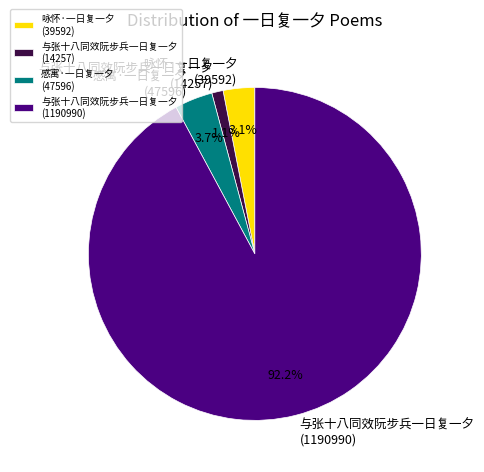

Is there any slice that represents more than half of the pie?

Yes